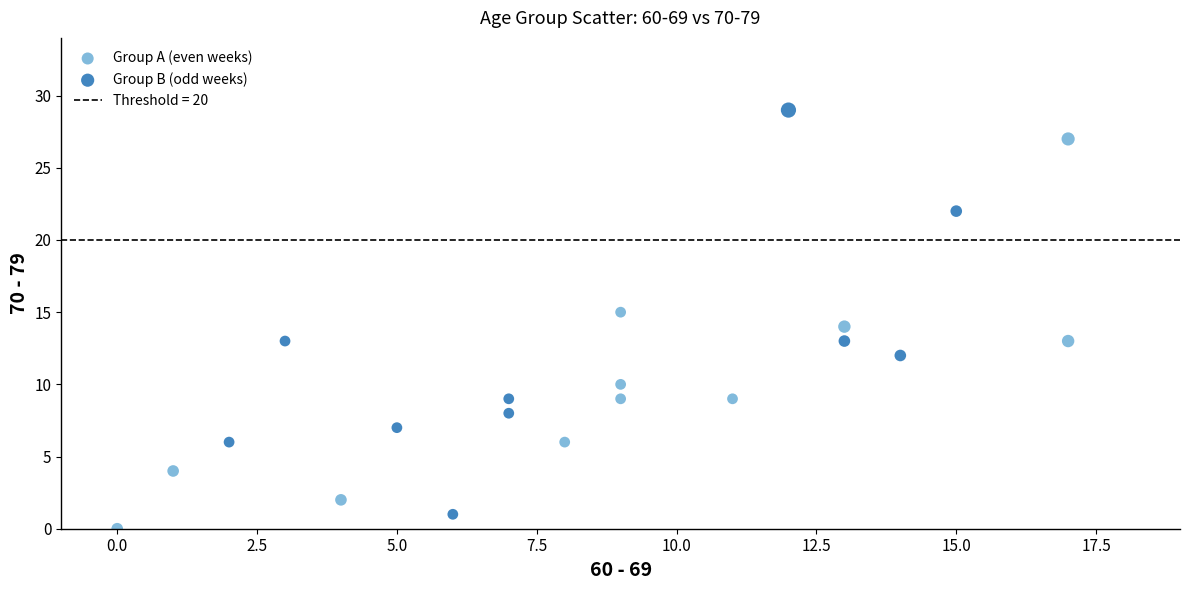

Which series contains the highest Y value?

Group B (odd weeks)